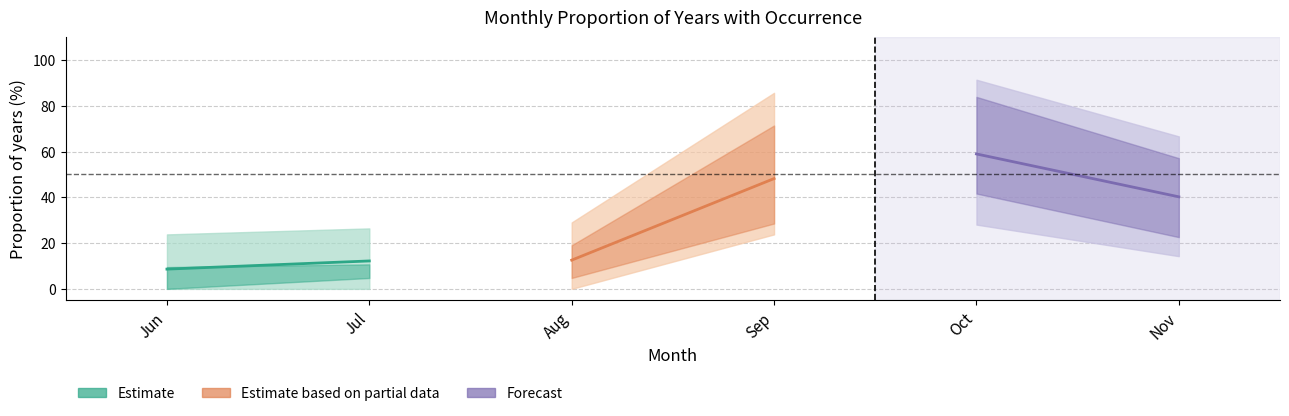

What is the maximum value shown in the chart?

59.0